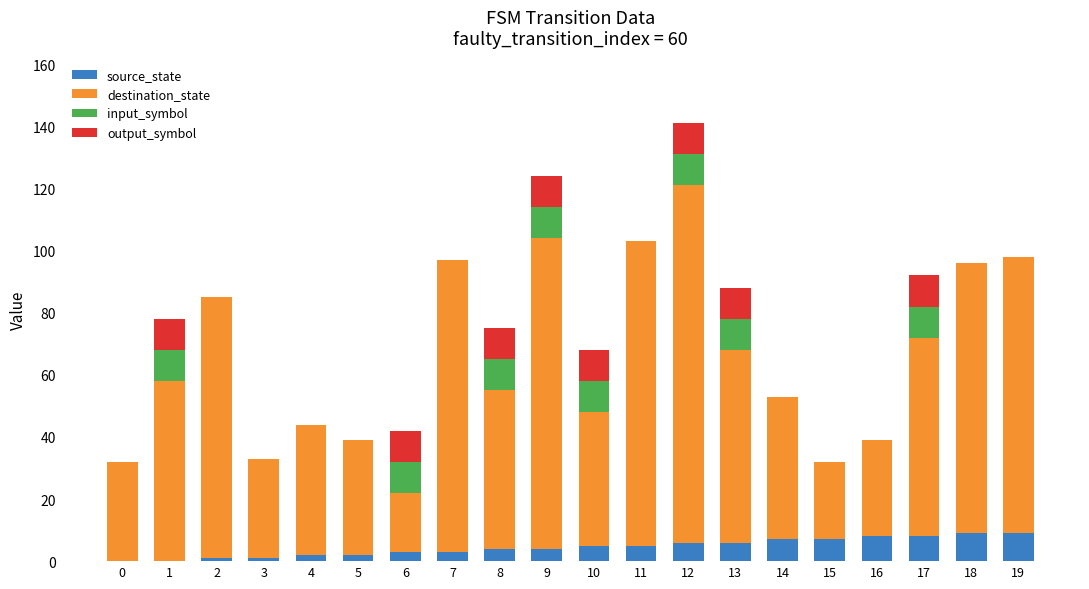

Are the bars grouped side by side (vs. stacked)?

No